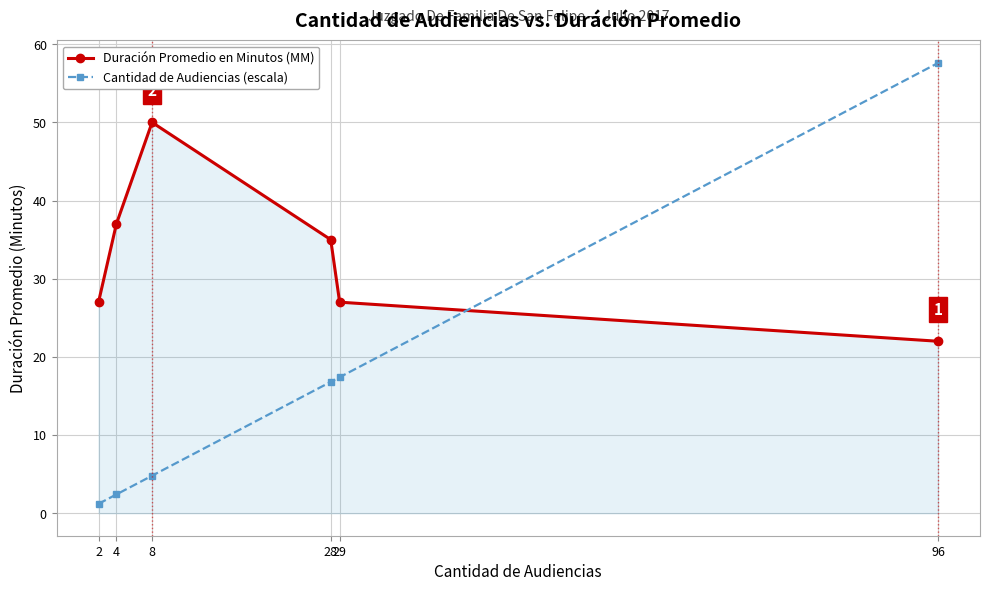

The Duración Promedio en Minutos (MM) series shows 38.4 at 29. True or false?

False